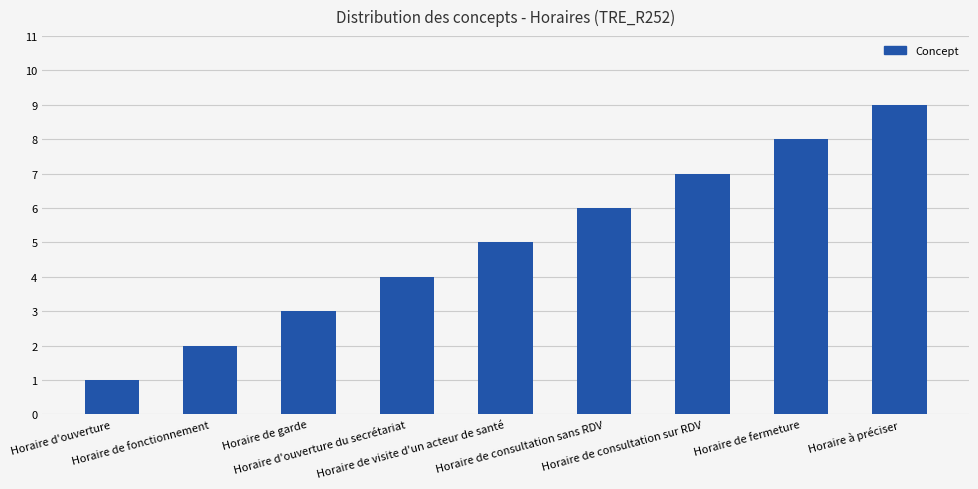

What is the label of the 3rd bar from the right?

Horaire de consultation sur RDV